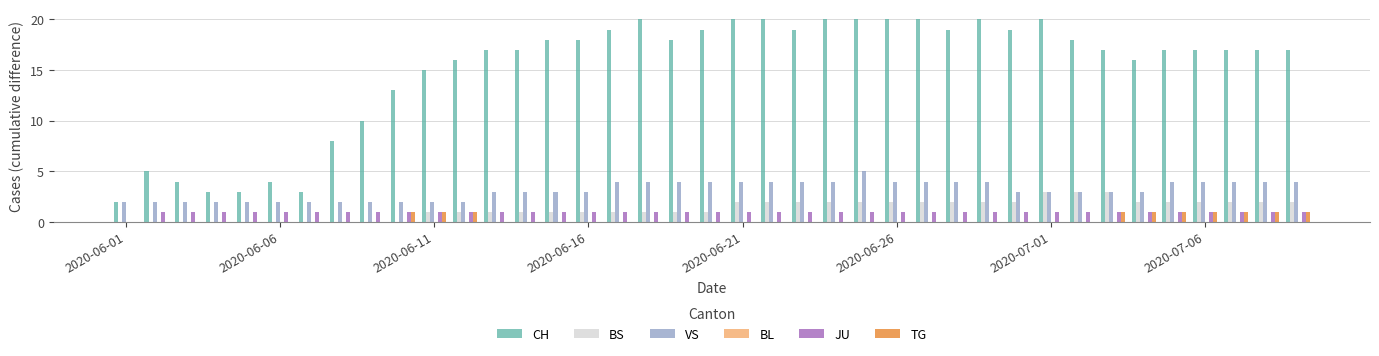

Which series has the largest total across all categories?

CH